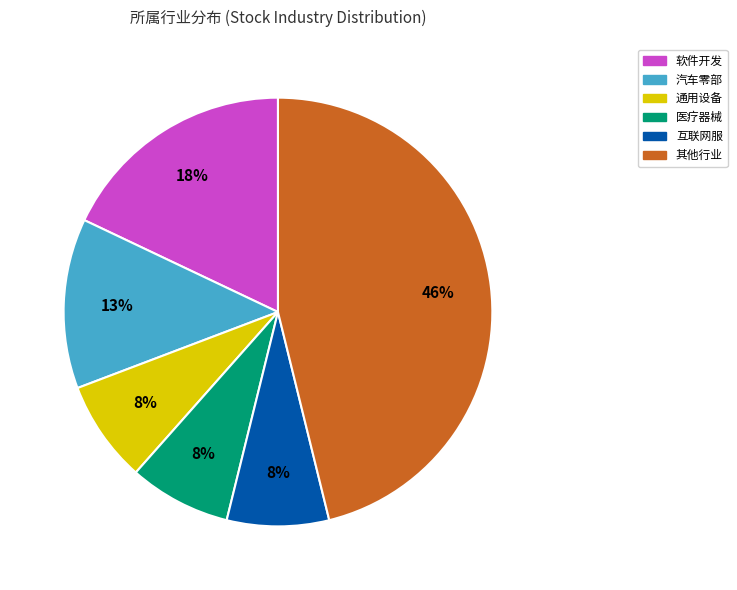

To the nearest percent, what is the difference between the largest and smallest slice percentages?

38%